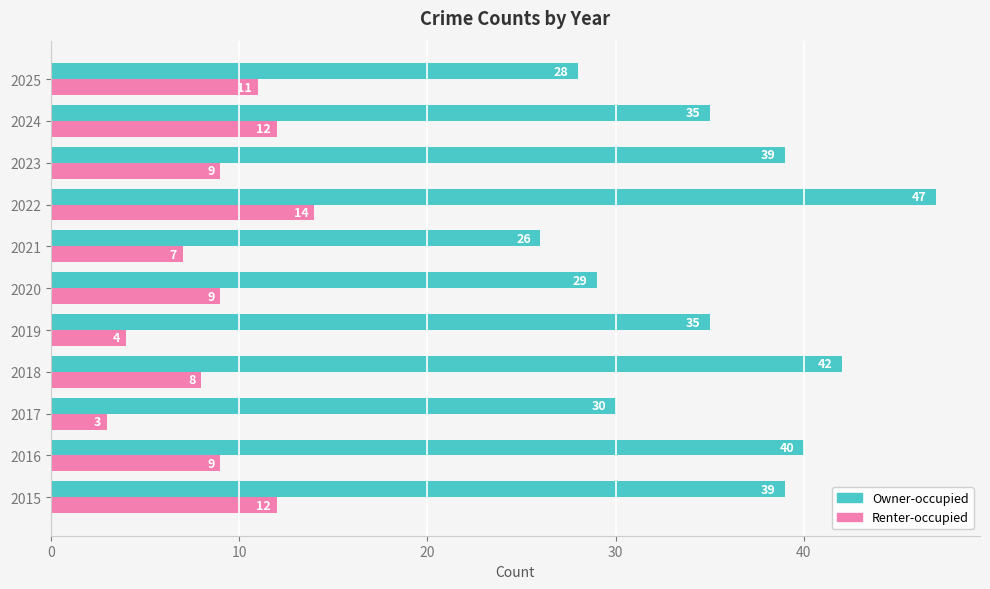

The Renter-occupied series shows 7 at 2021. True or false?

True